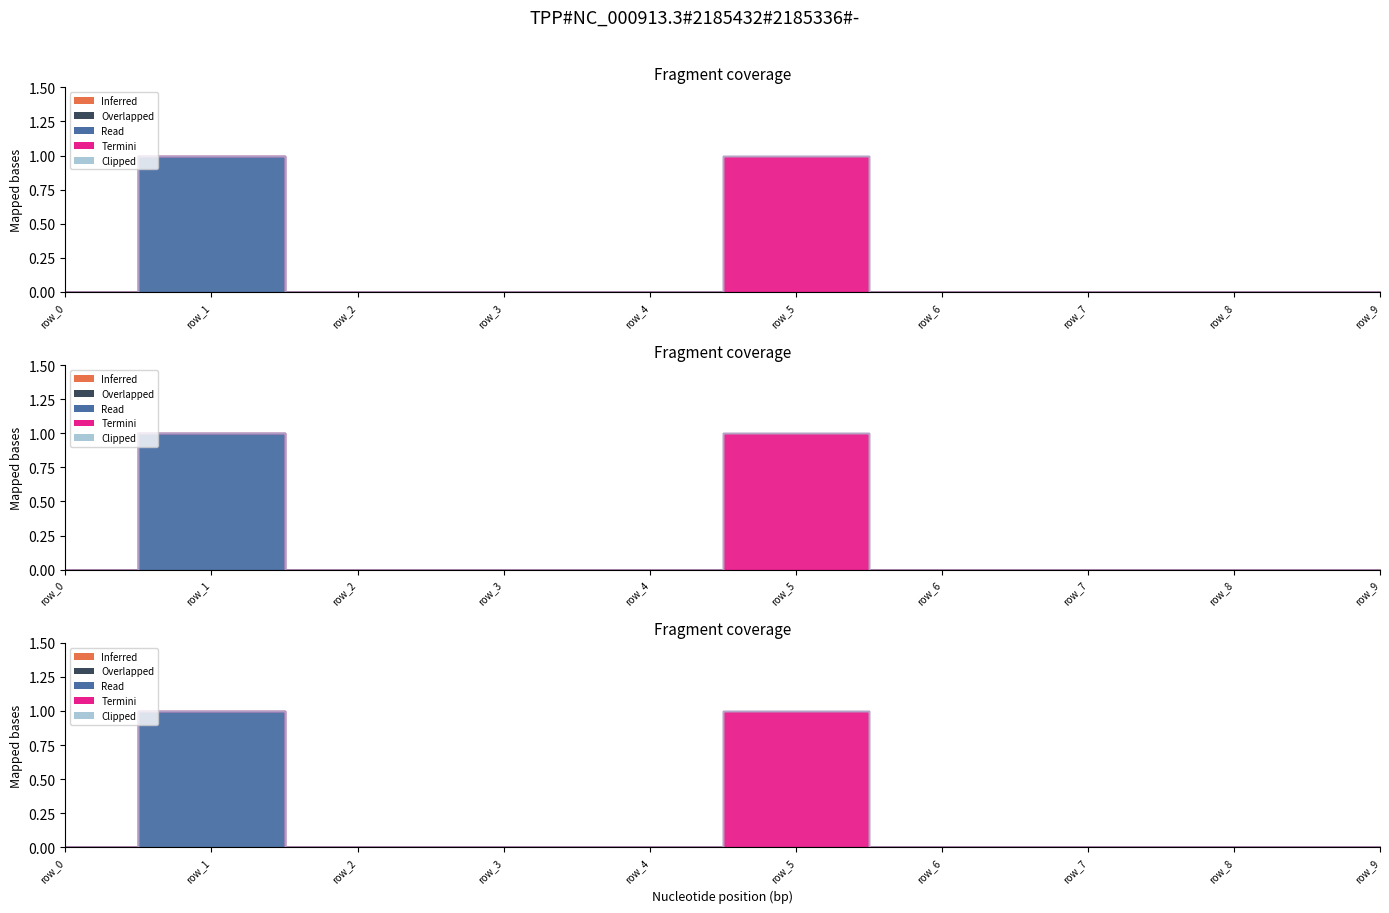

Between row_8 and row_7, which is larger?

row_8